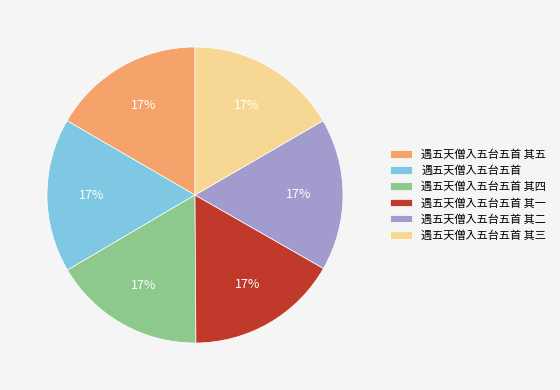

Does any single category account for the majority?

No